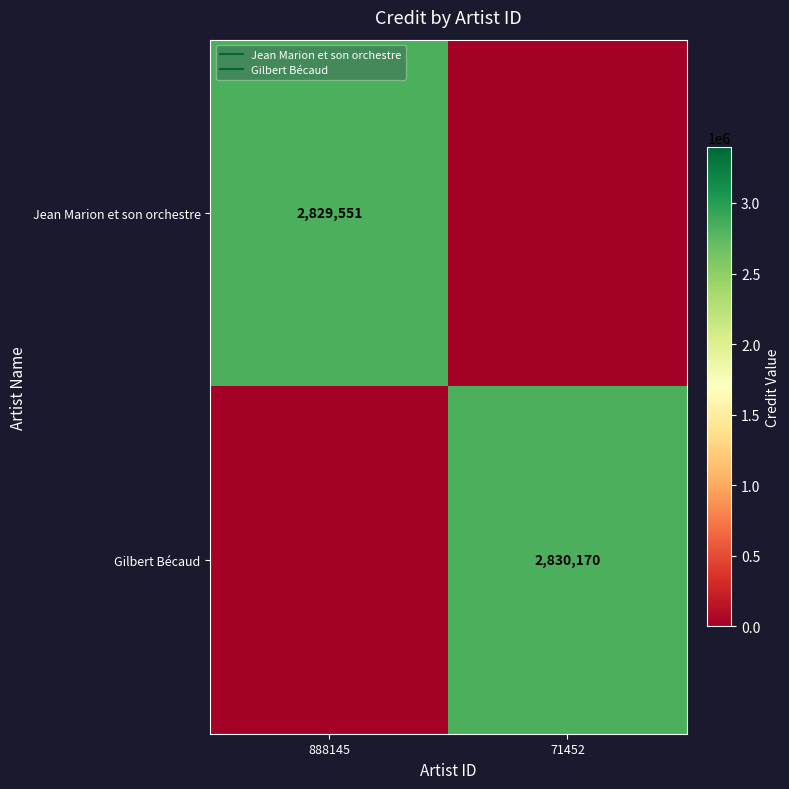

Rank the series at 71452 from highest to lowest value.

Gilbert Bécaud, Jean Marion et son orchestre